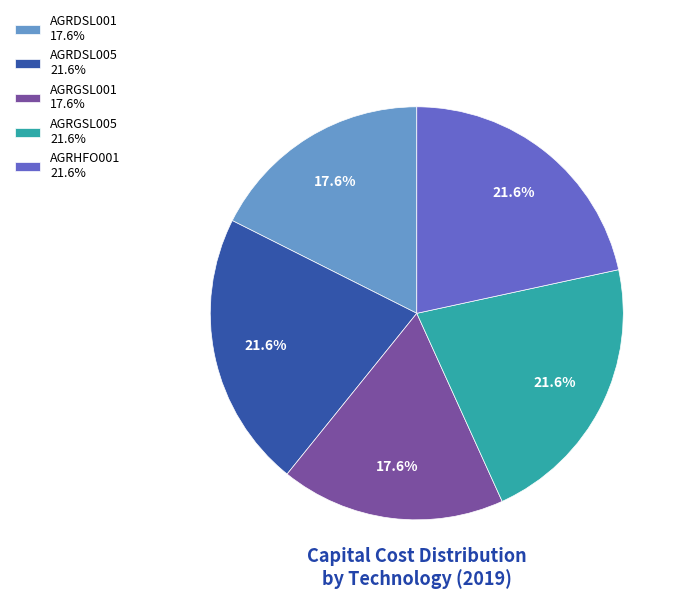

True or false: AGRHFO001 accounts for 13% of the total.

False